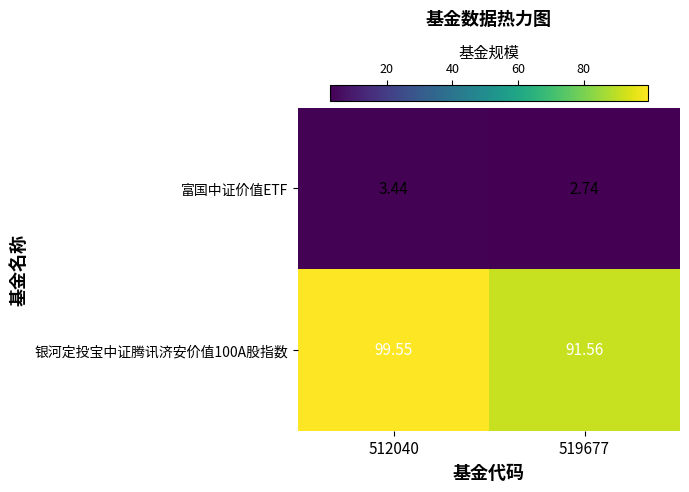

Is the value of 银河定投宝中证腾讯济安价值100A股指数 at 519677 greater than the value of 富国中证价值ETF at 519677?

Yes